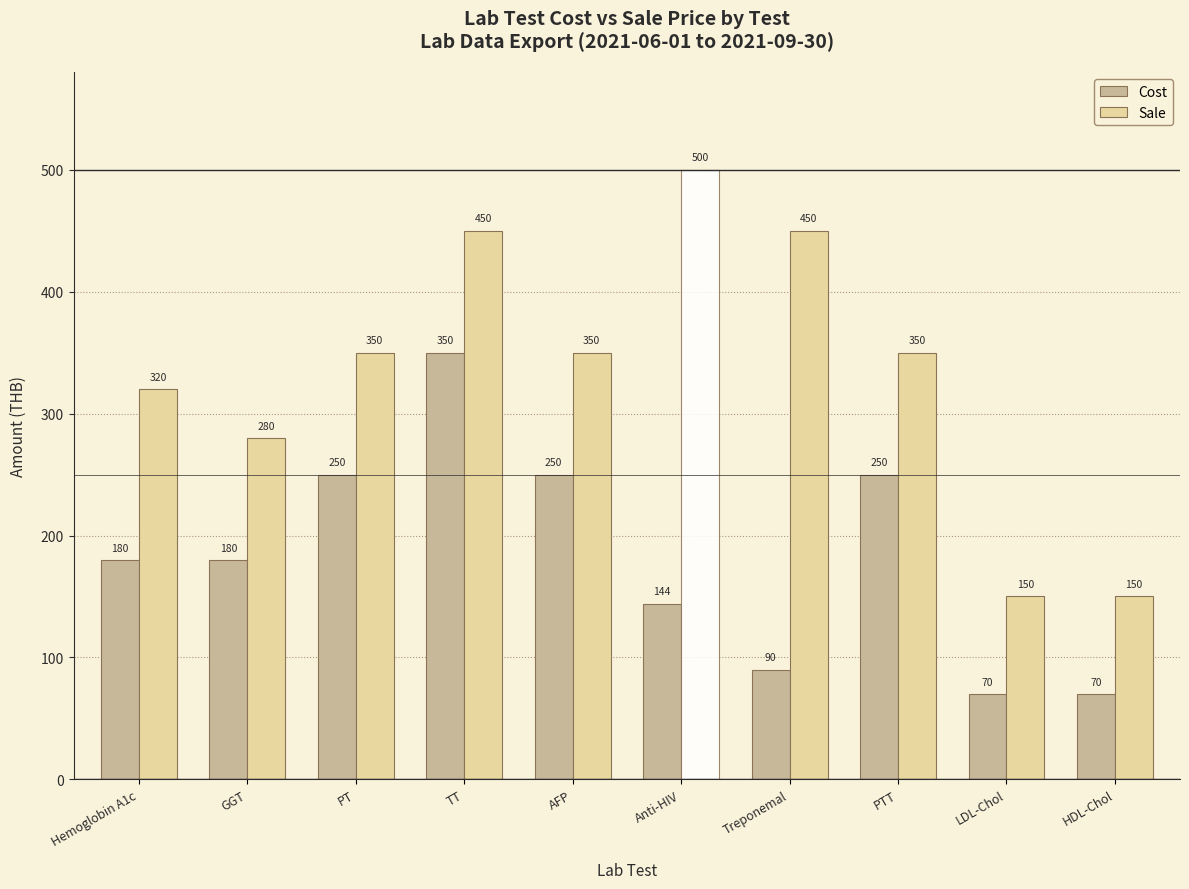

Reading right to left, transcribe all the data shown in this chart.

Cost: HDL-Chol=70	LDL-Chol=70	PTT=250	Treponemal=90	Anti-HIV=144	AFP=250	TT=350	PT=250	GGT=180	Hemoglobin A1c=180
Sale: HDL-Chol=150	LDL-Chol=150	PTT=350	Treponemal=450	Anti-HIV=500	AFP=350	TT=450	PT=350	GGT=280	Hemoglobin A1c=320